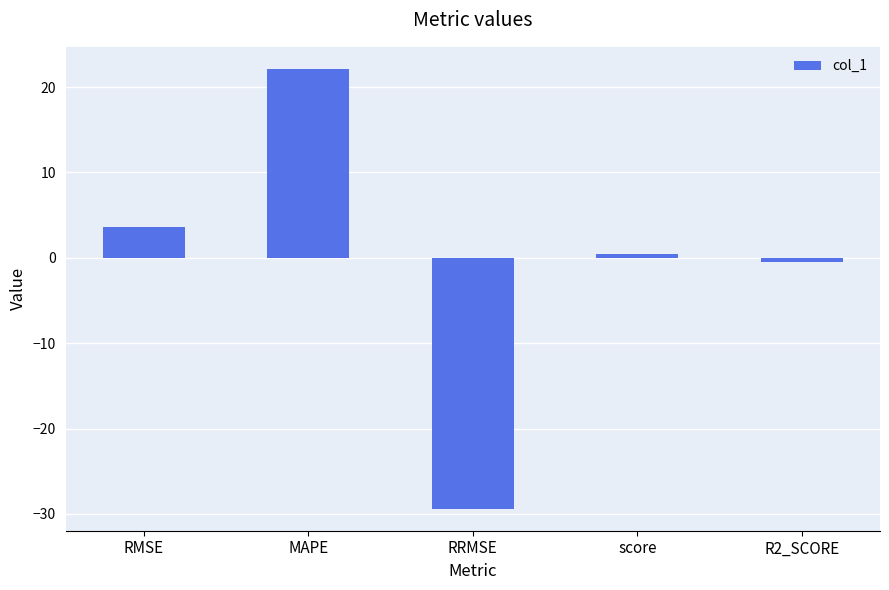

Reading right to left, list all the values displayed in this chart.

-0.4	0.4	-29.4	22.1	3.6